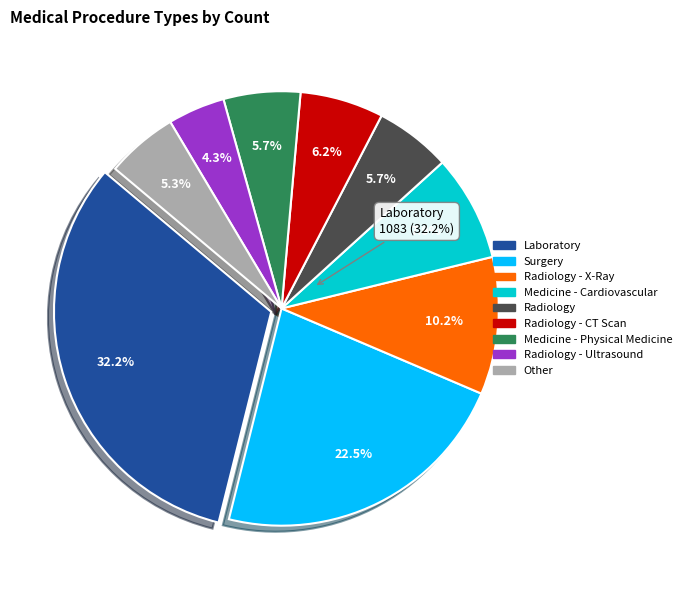

The Radiology - X-Ray slice represents 1% of the pie. True or false?

False